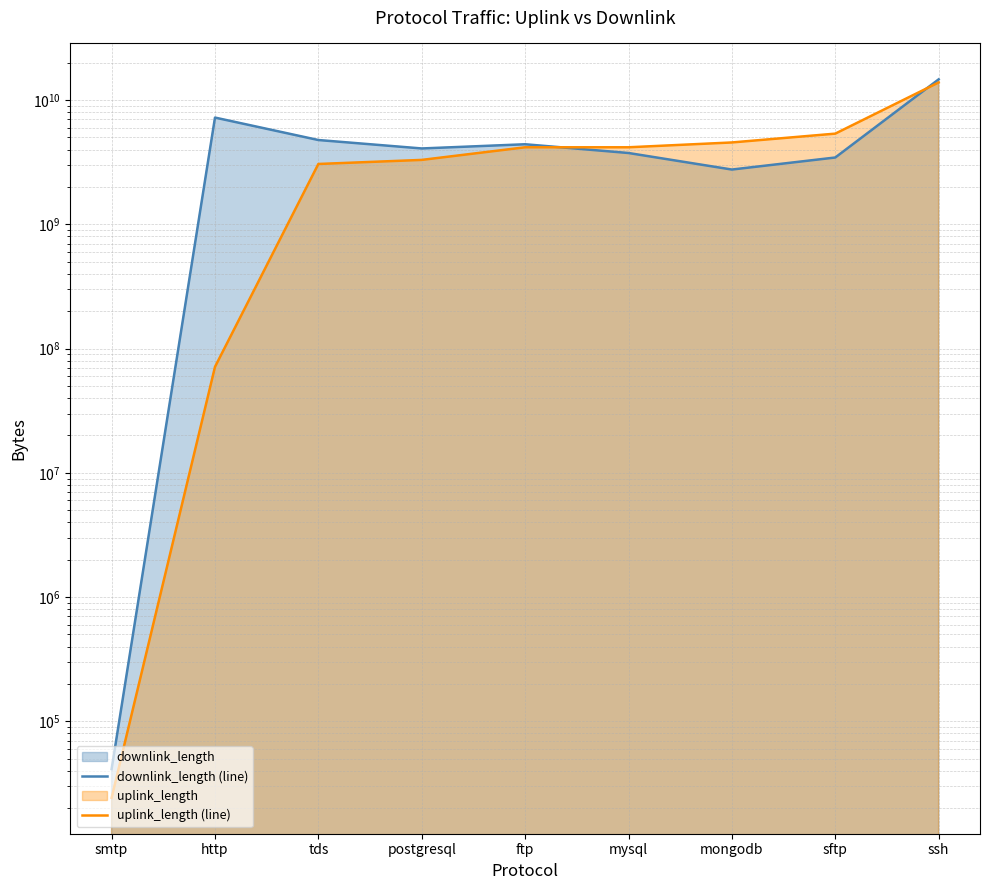

True or false: downlink_length (line) has a value of 1324463029 at mongodb.

False